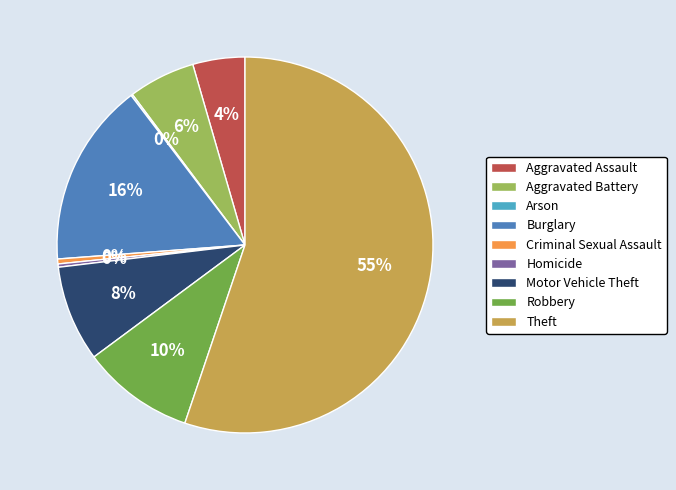

Do Theft and Burglary together represent more than half of the pie?

Yes